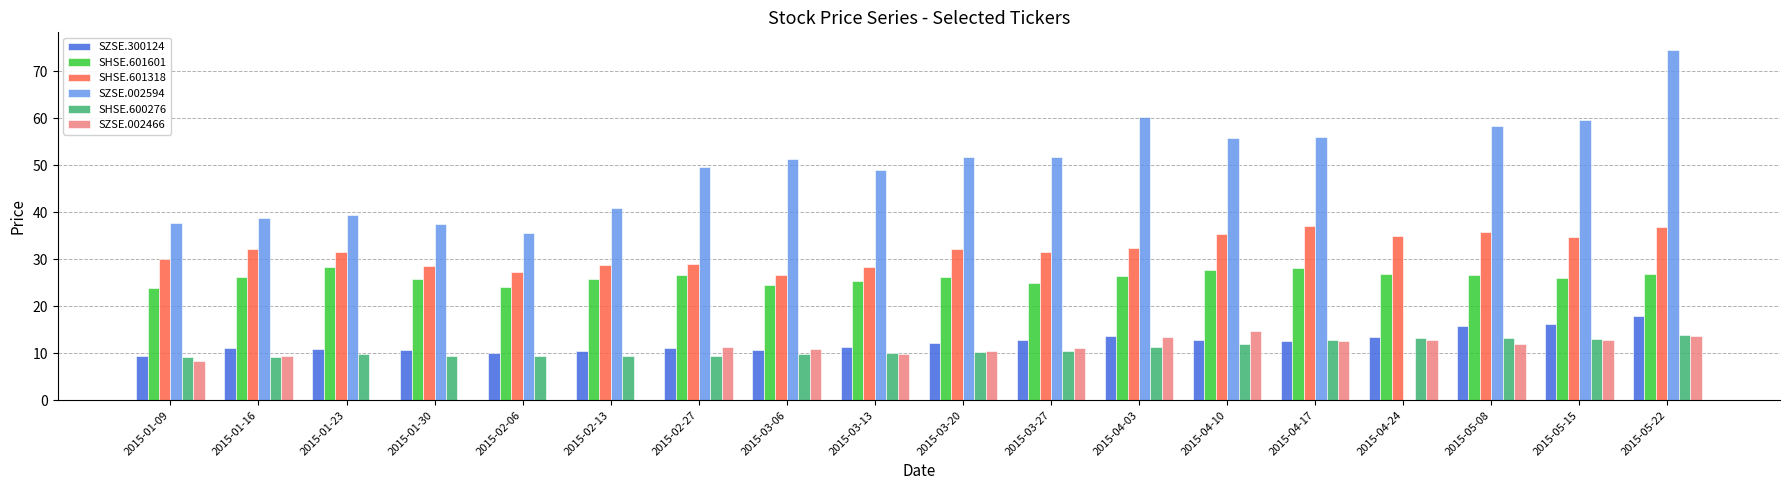

How many series are shown in this chart?

6